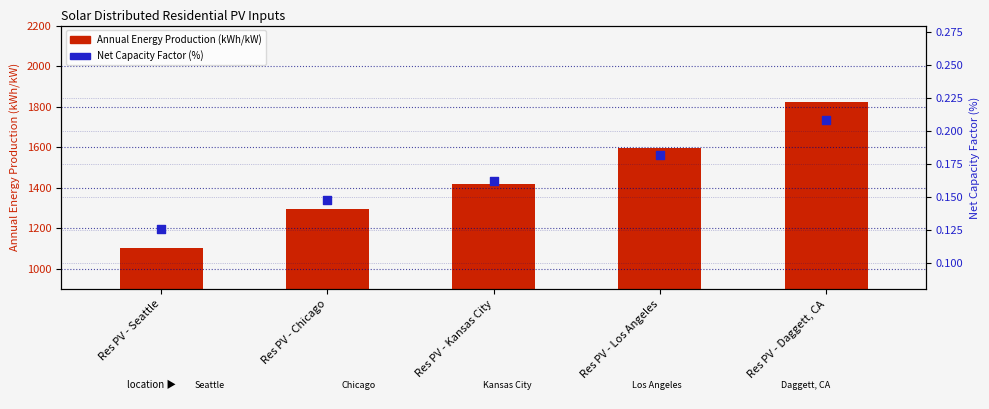

Which series has the largest total across all categories?

Annual Energy Production (kWh/kW)